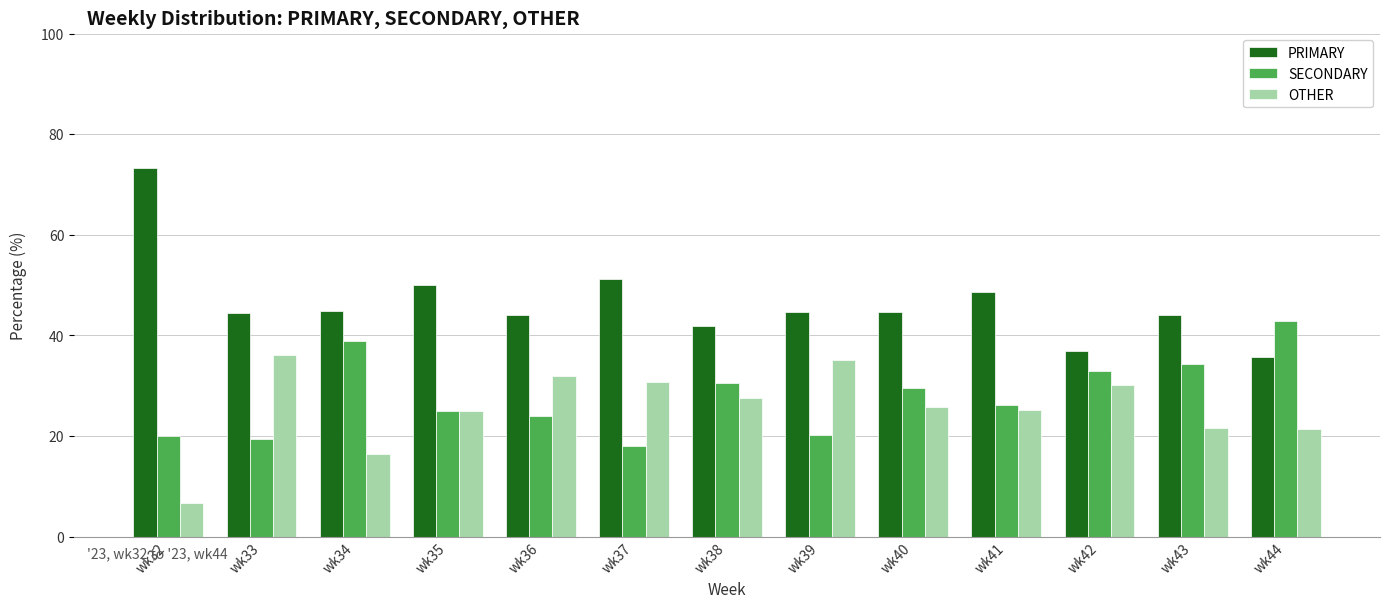

List the series in order of their peak value, lowest first.

OTHER, SECONDARY, PRIMARY